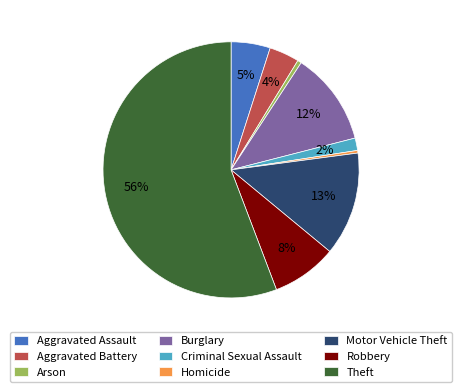

How many segments does this pie chart have?

9